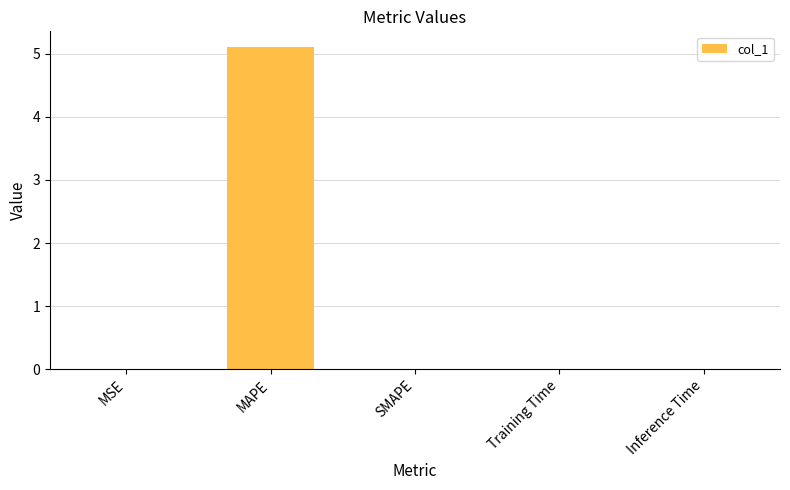

What is the sum of all values?

5.1